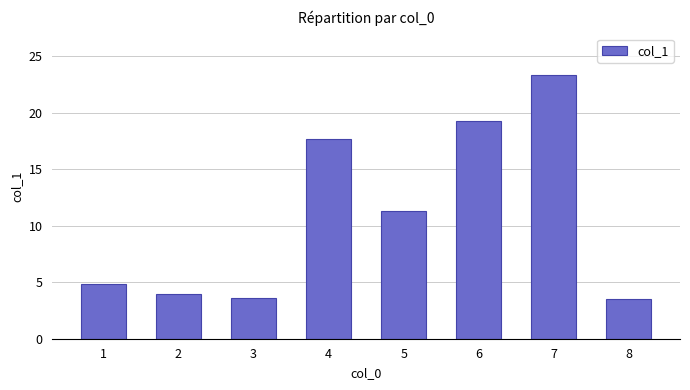

How many data points are less than 11?

4